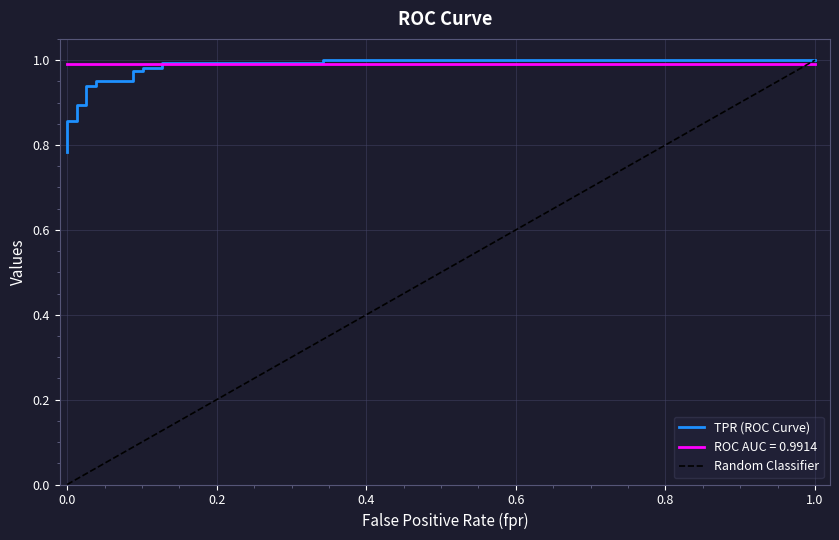

What is the value of the 10th point from the left?

1.0